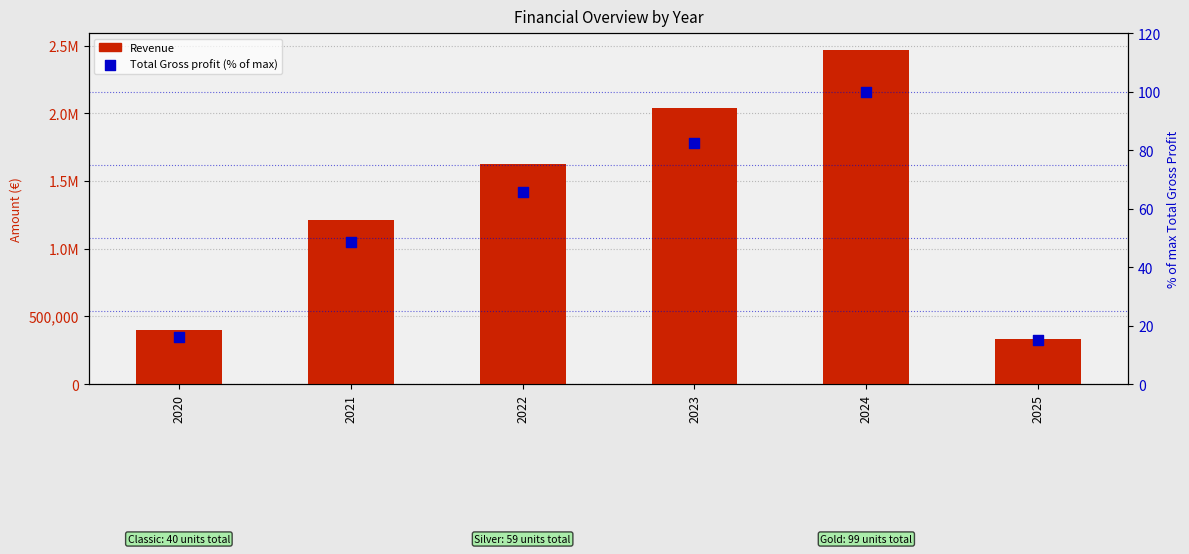

At how many categories does at least one series exceed 1426640?

3